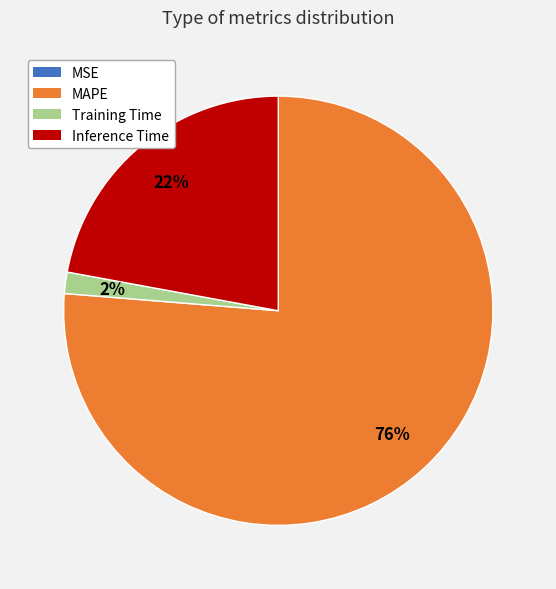

Which has a higher value, MAPE or Inference Time?

MAPE